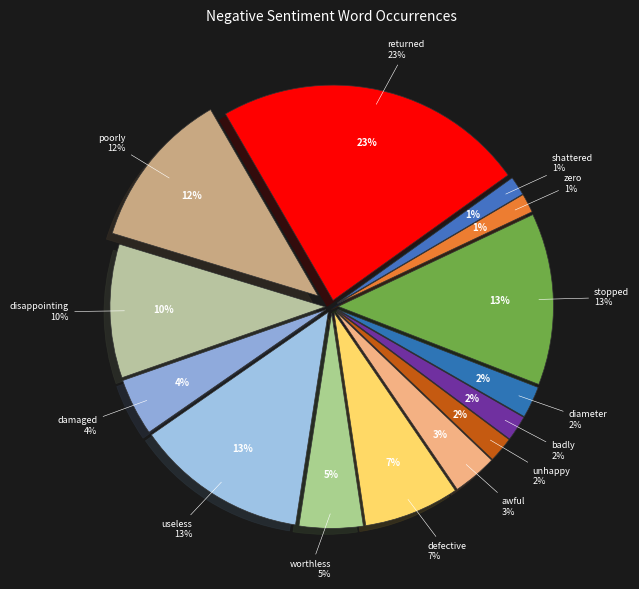

Which category has the biggest portion of the pie?

returned